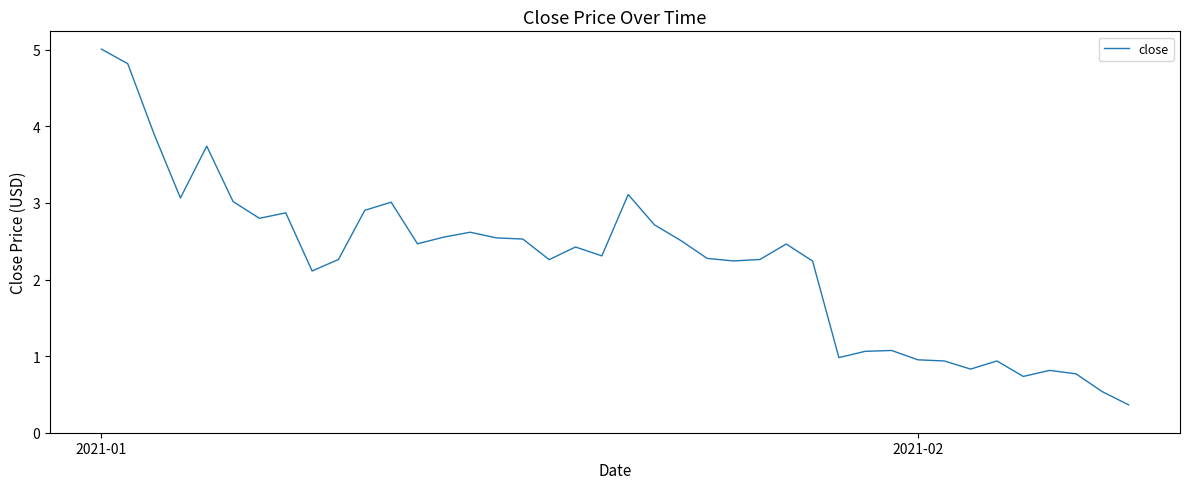

What is the difference between the maximum and minimum values?

4.6